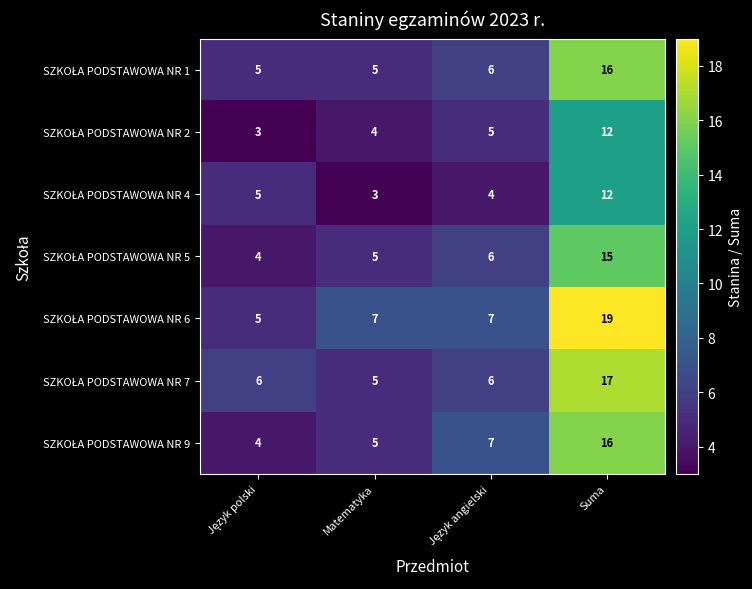

What is the greatest value displayed?

19